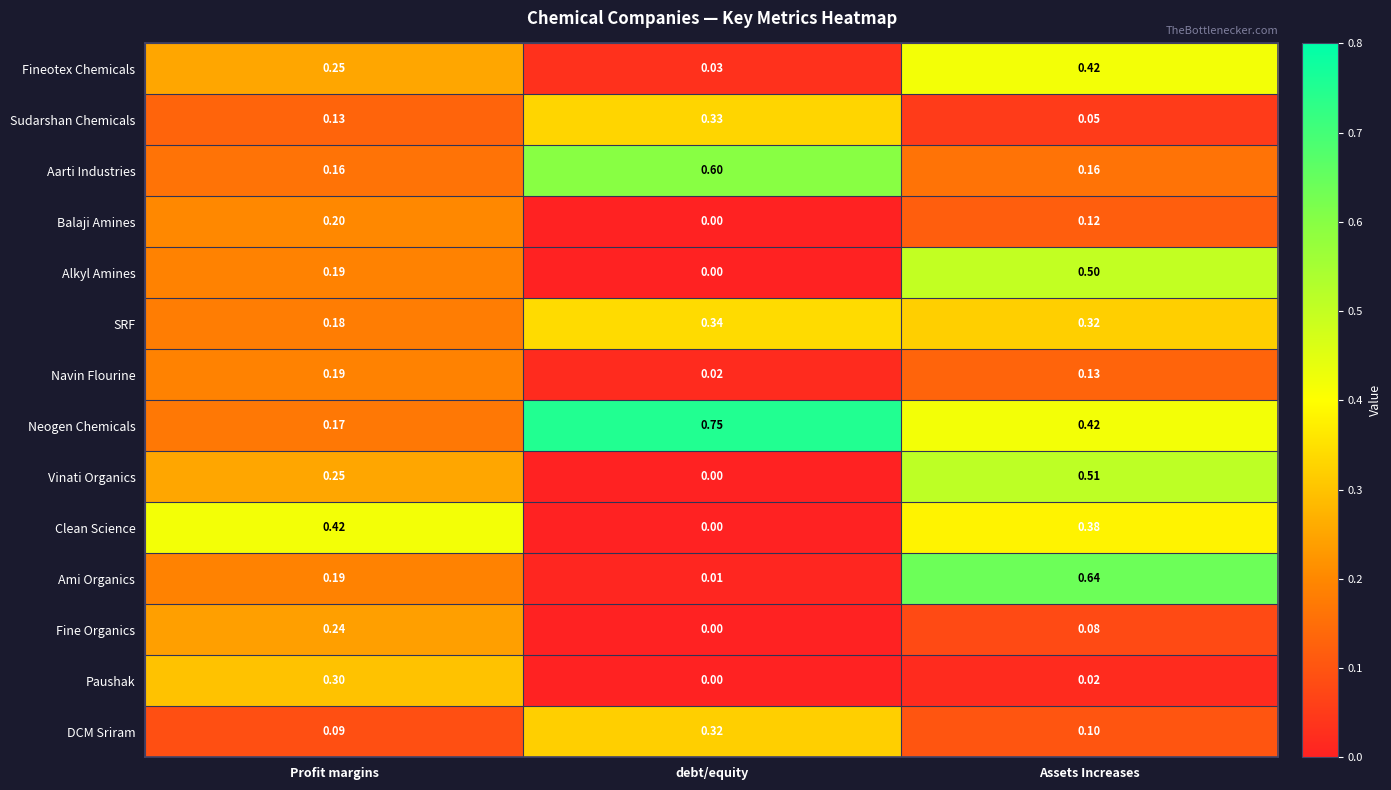

Is the value of Fineotex Chemicals at Profit margins greater than the value of Neogen Chemicals at Assets Increases?

No